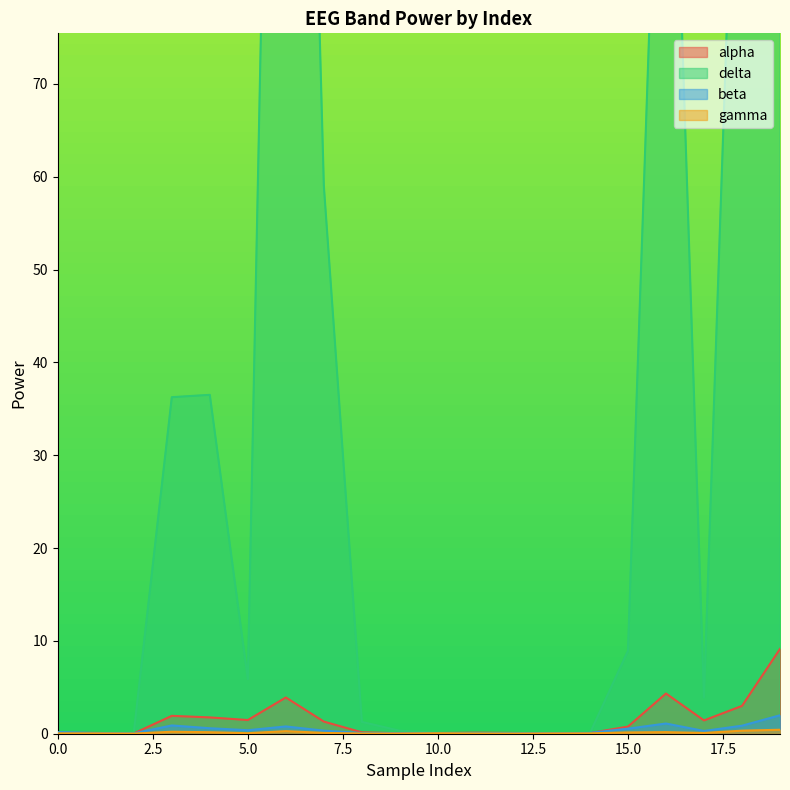

Is it true that beta equals 0.1 at 8?

False